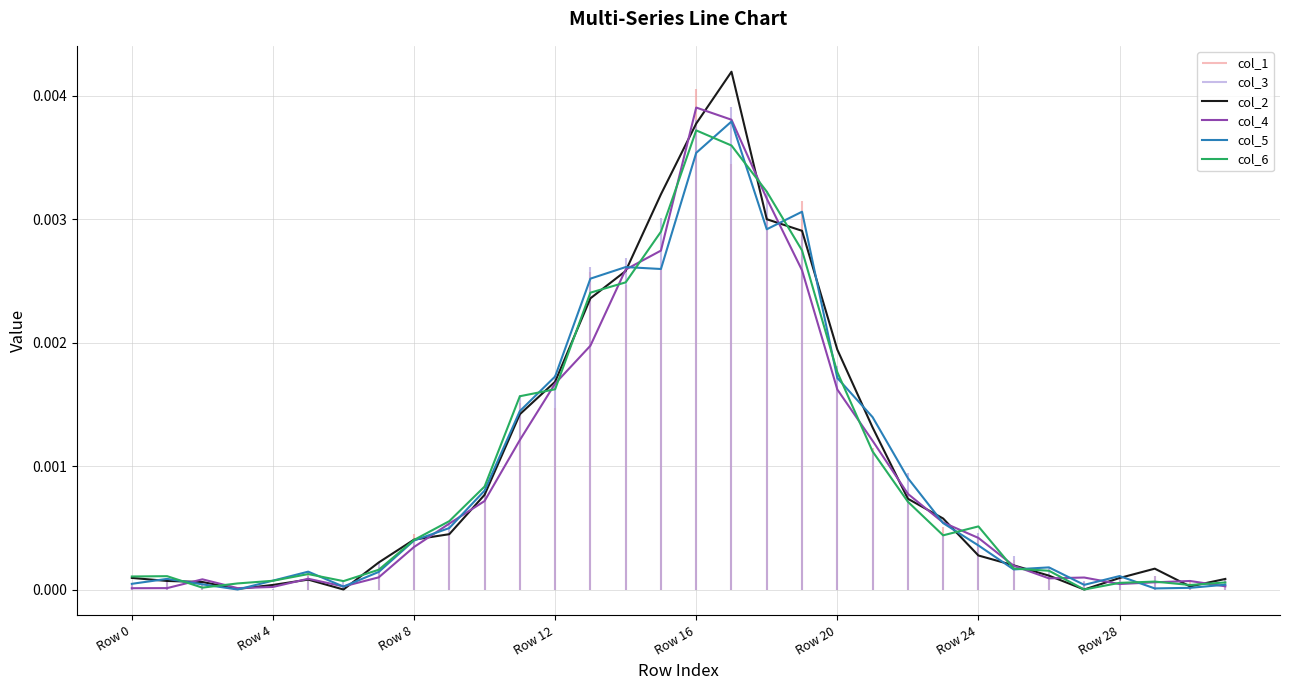

How many times do col_5 and col_6 cross each other?

14